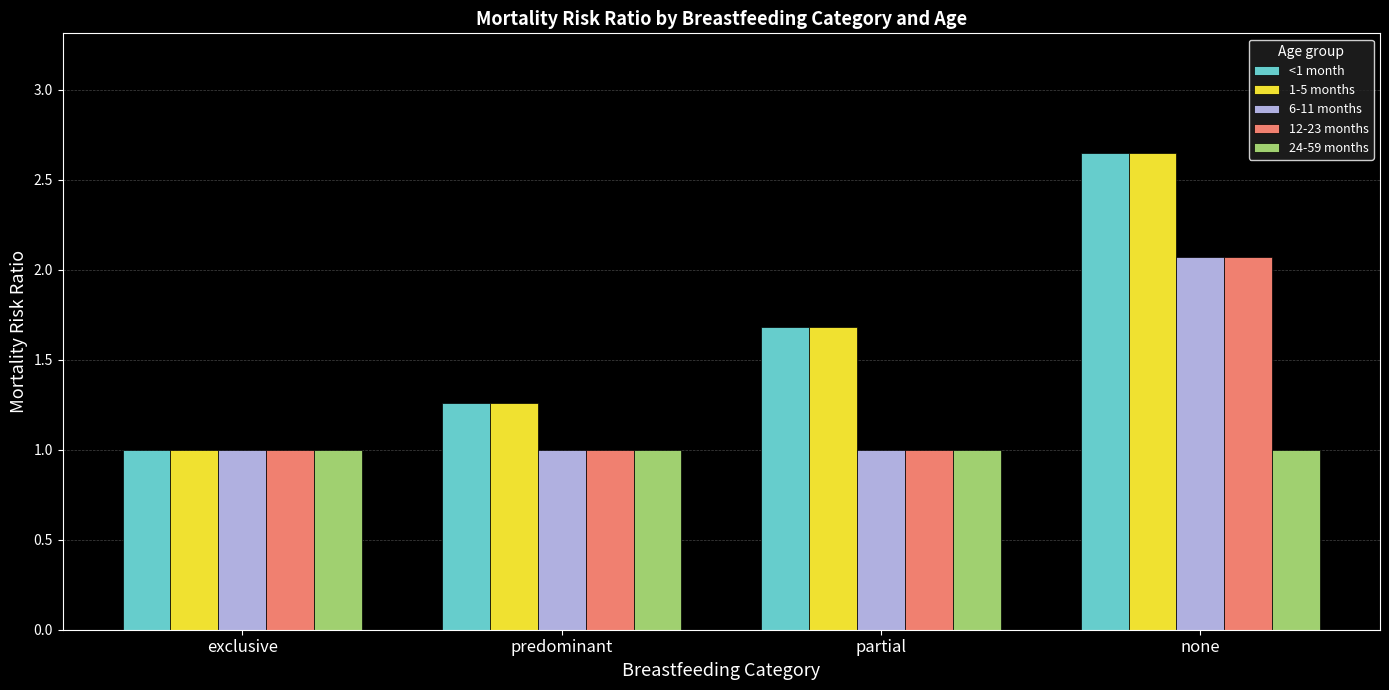

Rank the categories by 1-5 months value from lowest to highest.

exclusive, predominant, partial, none